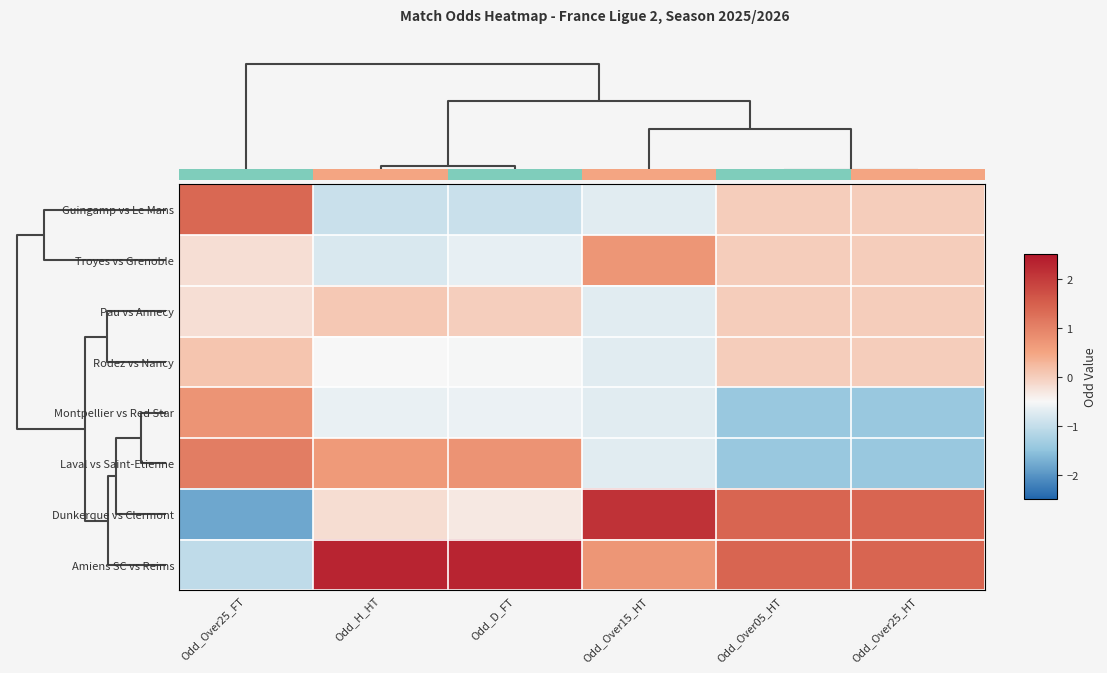

What is the difference between the maximum and minimum values in the Rodez vs Nancy series?

0.8